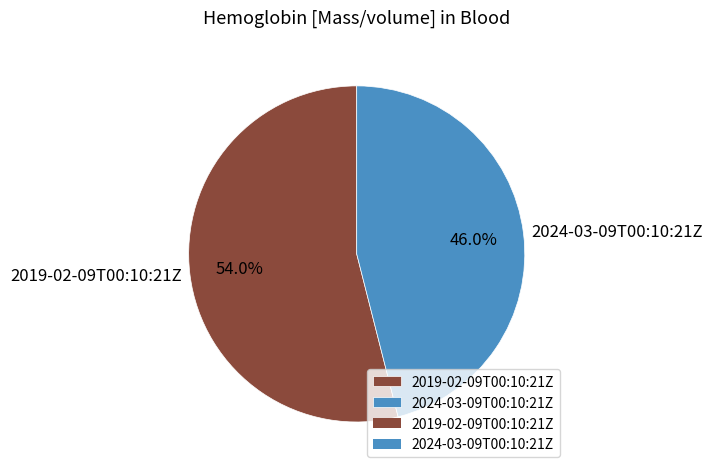

To the nearest percent, what is the difference between the 2024-03-09T00:10:21Z and 2019-02-09T00:10:21Z slice percentages?

8%